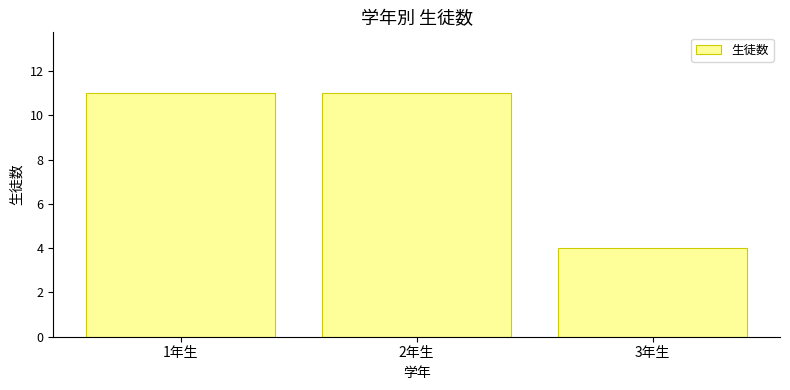

At which category does the chart reach its minimum across all series?

3年生